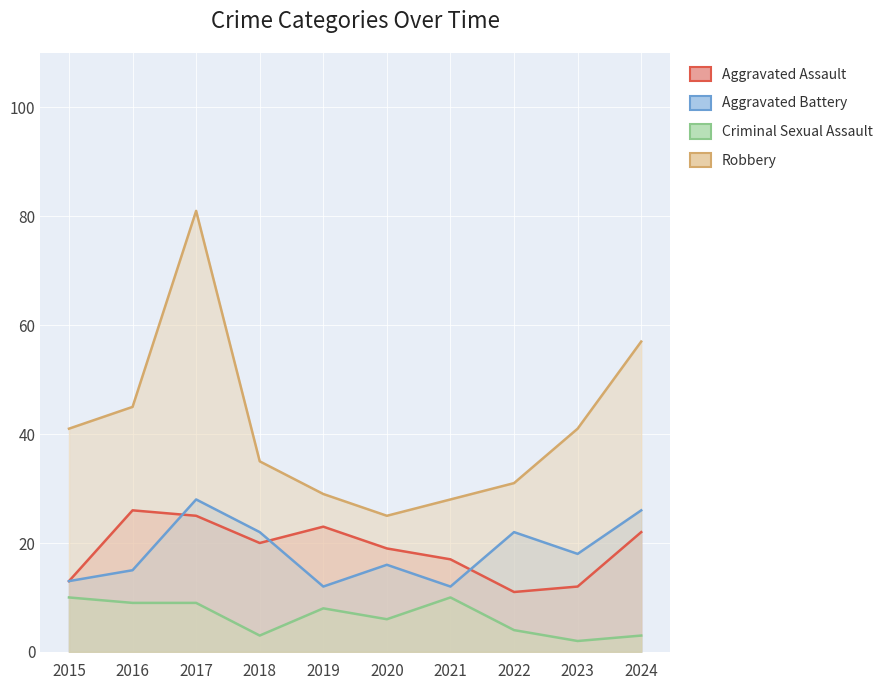

What is the smallest value displayed?

2